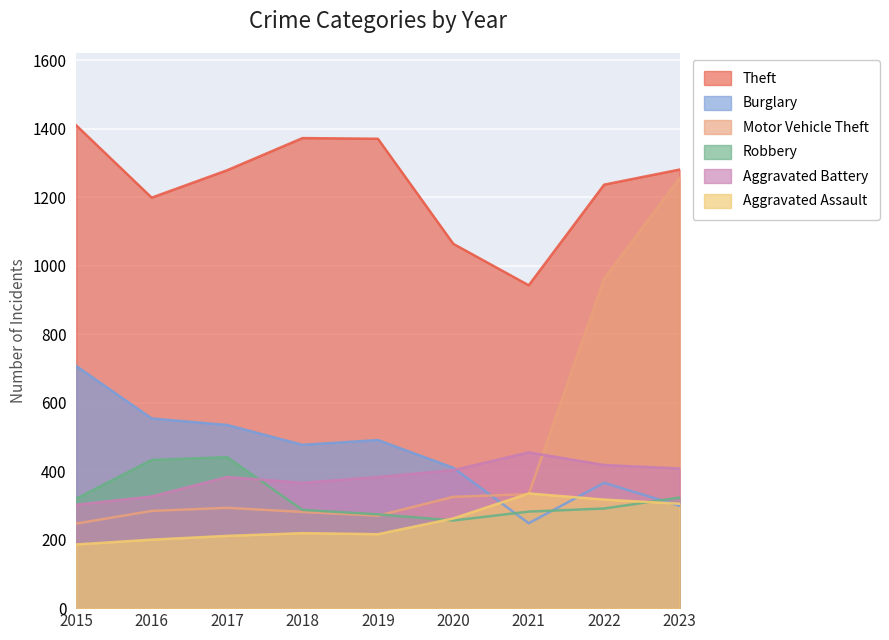

True or false: Burglary has a value of 707 at 2015.

True